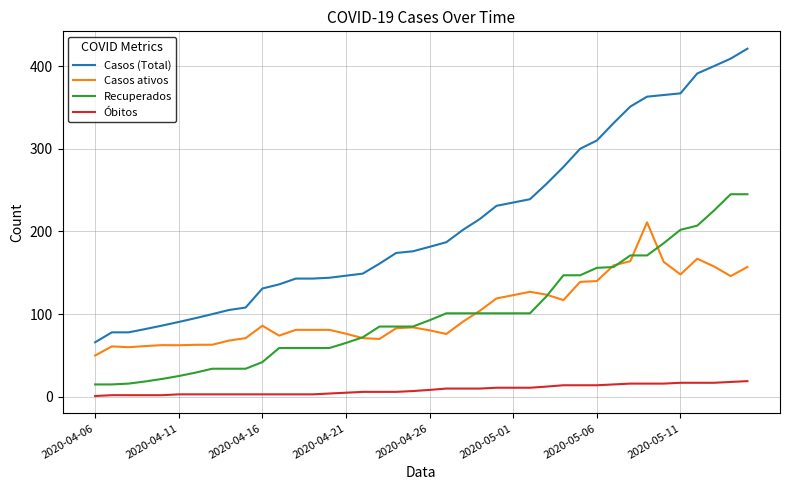

In Casos ativos, how many points are lower than both neighbors (excluding endpoints)?

8